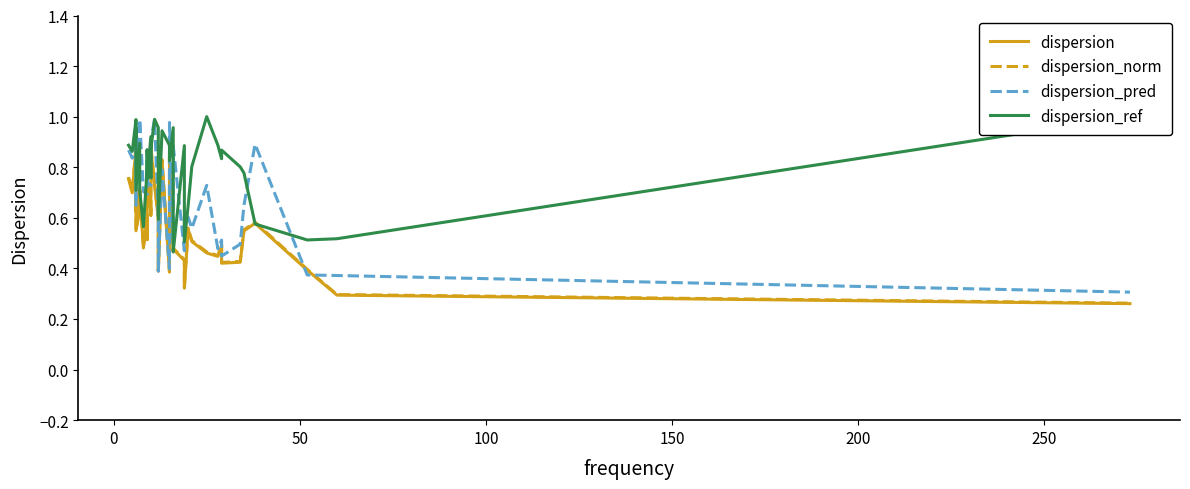

List the series in order of their peak value, lowest first.

dispersion, dispersion_norm, dispersion_pred, dispersion_ref